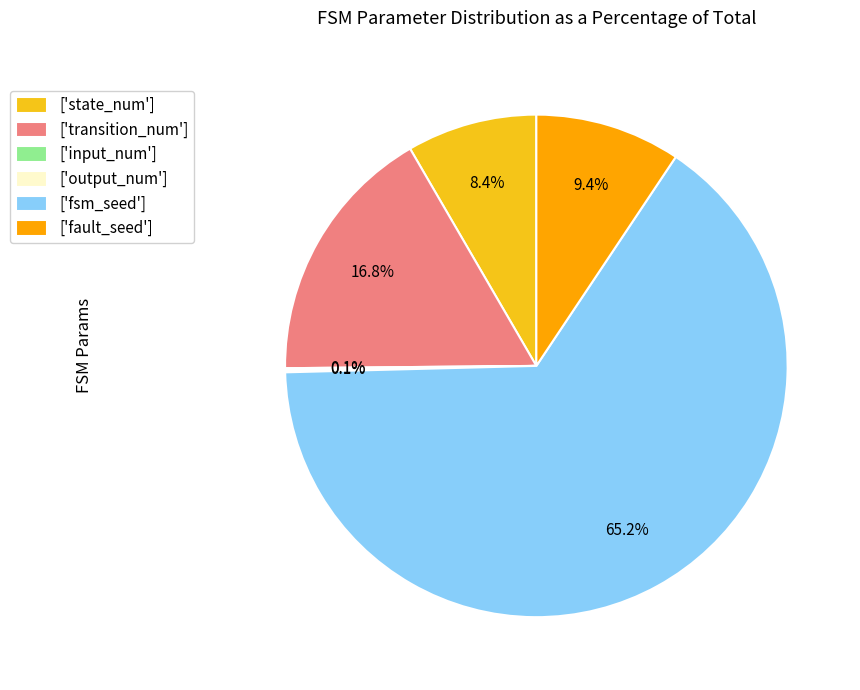

Which has a higher value, ['transition_num'] or ['state_num']?

['transition_num']